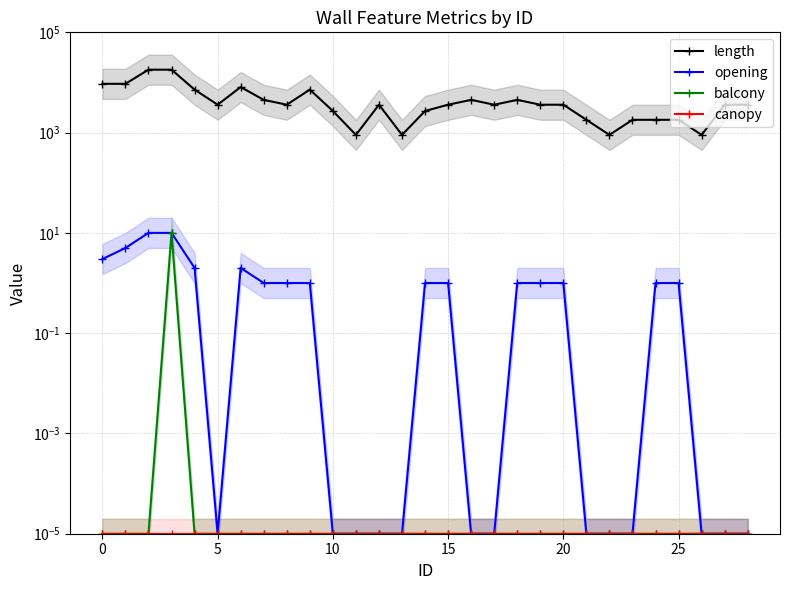

True or false: opening and balcony intersect in this chart.

False